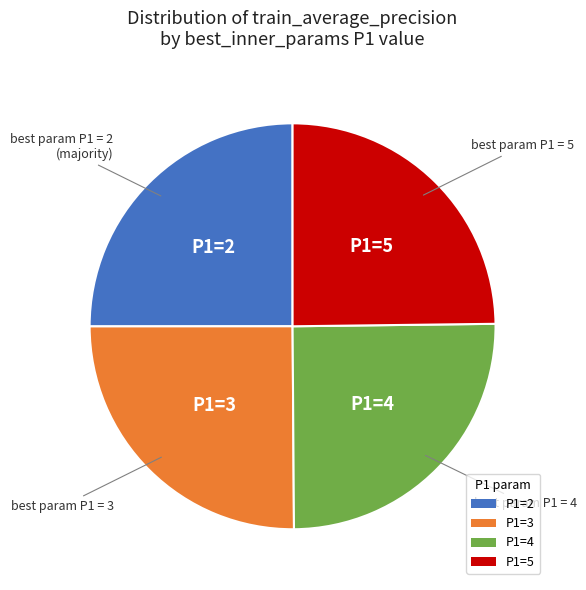

Approximately how many times larger is the value at P1=5 compared to P1=3?

1.0